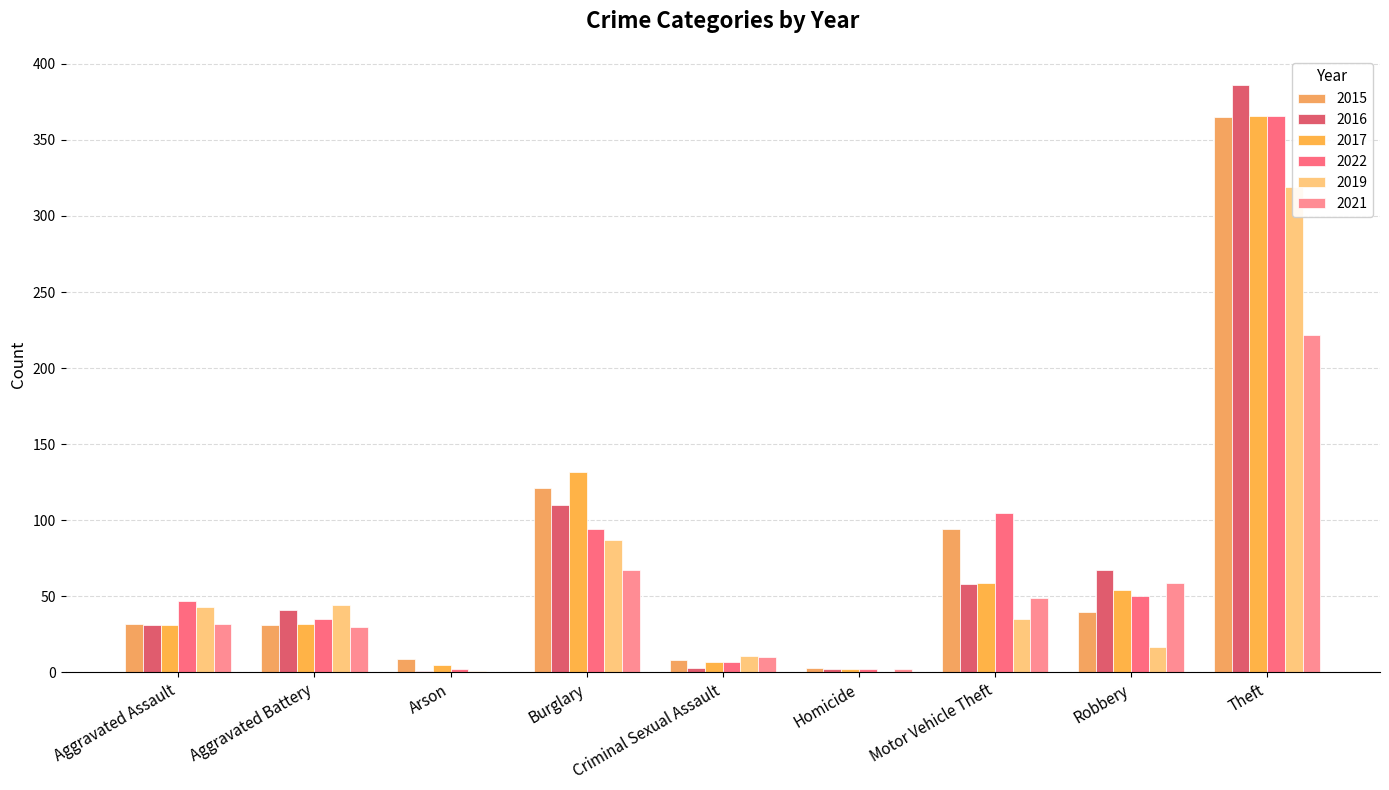

At which category is the sum across all series the highest?

Theft